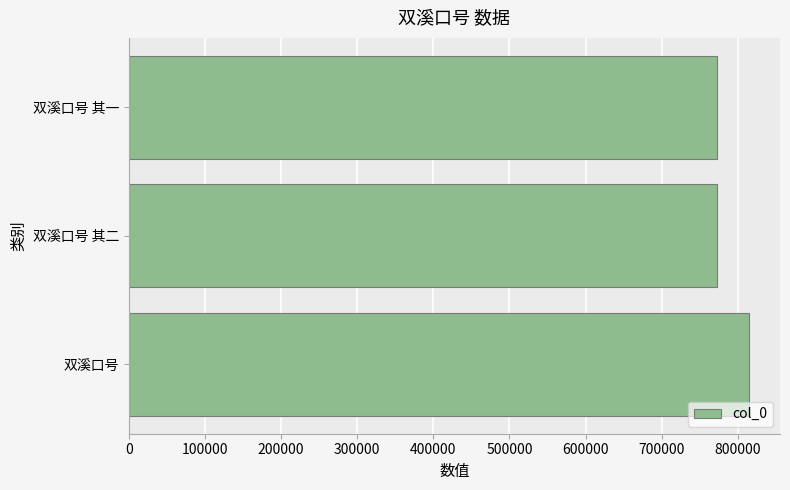

Count the number of data series in this chart.

1